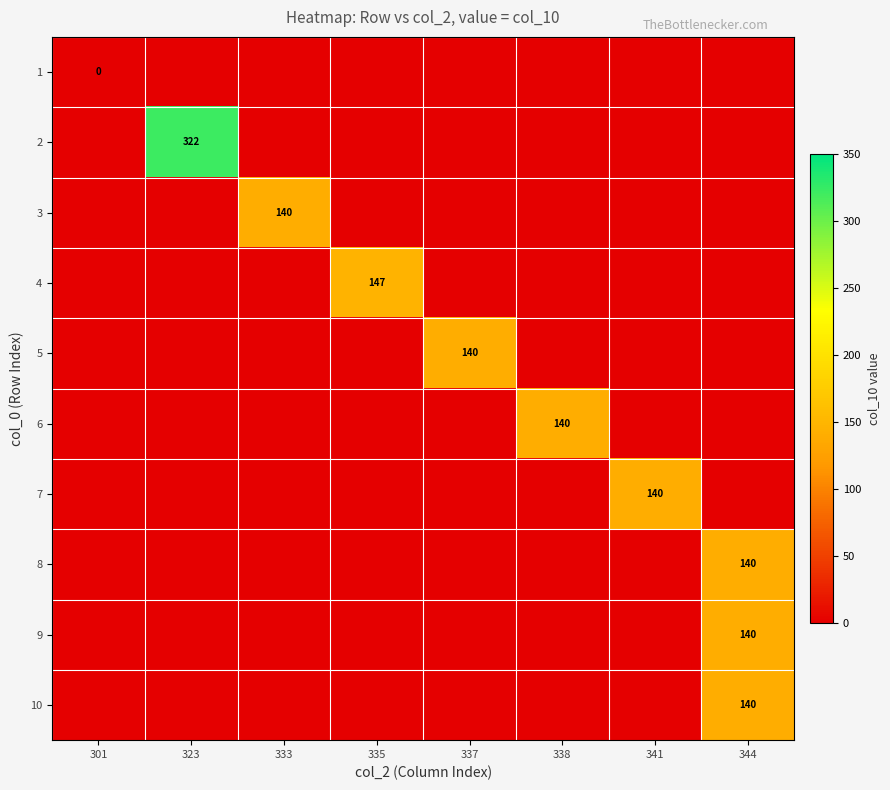

What is the sum of the 7 values at 338 and 341?

140